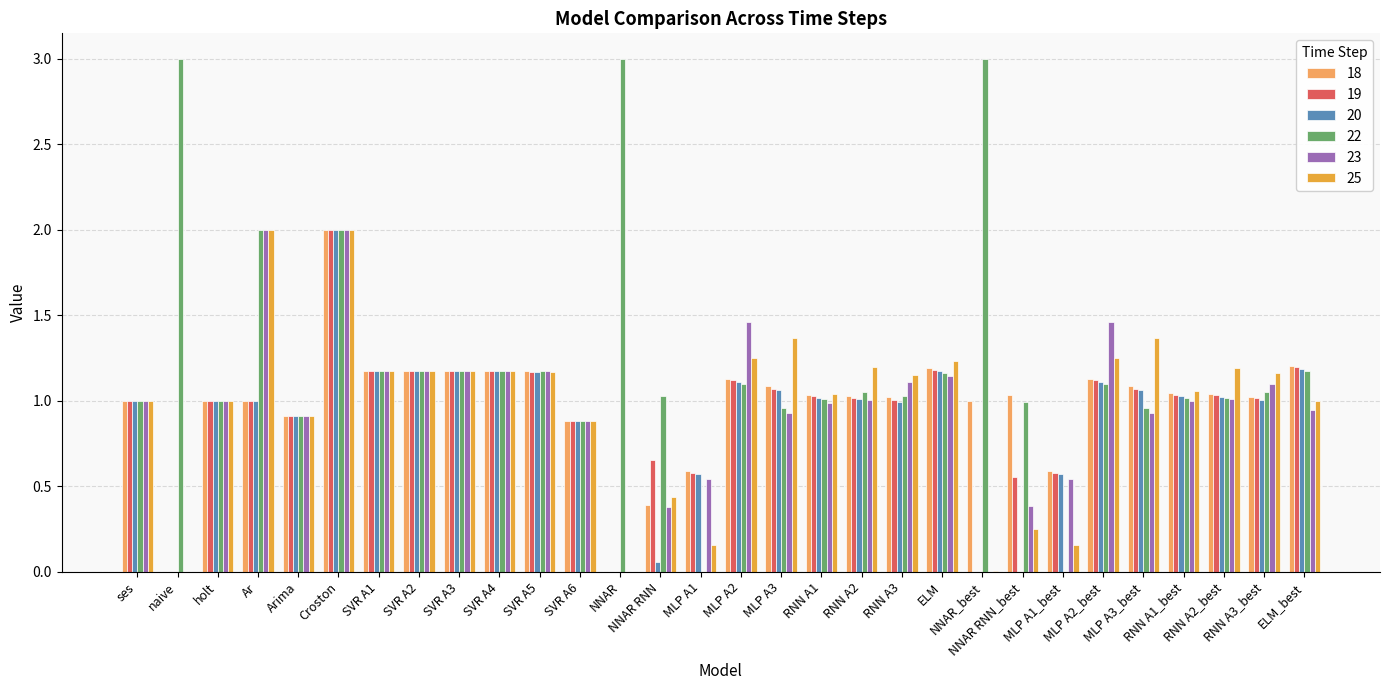

Which series has the largest total across all categories?

22